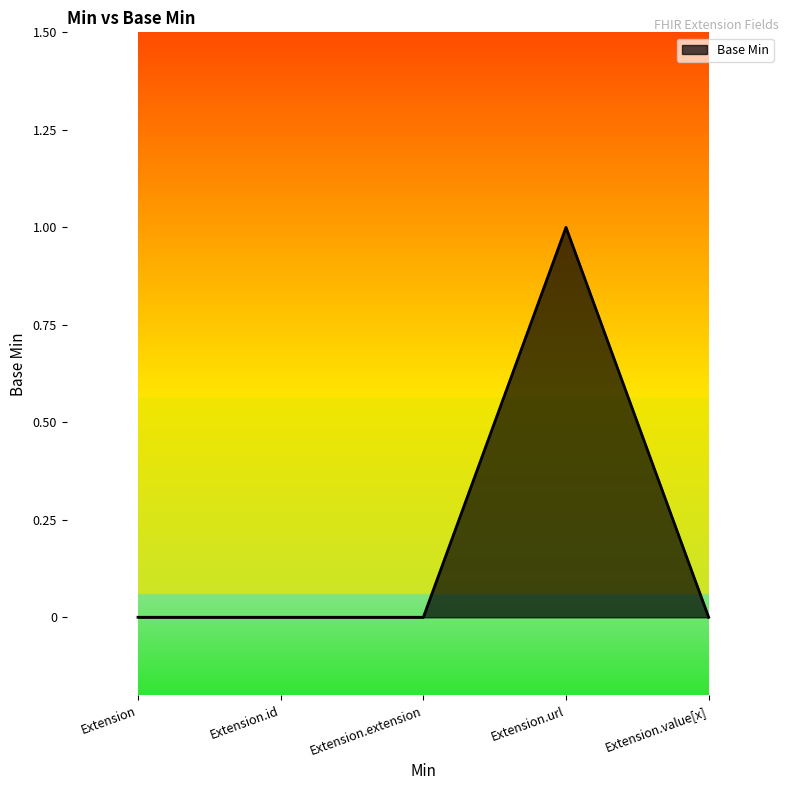

What is the change in value from Extension to Extension.url?

+1